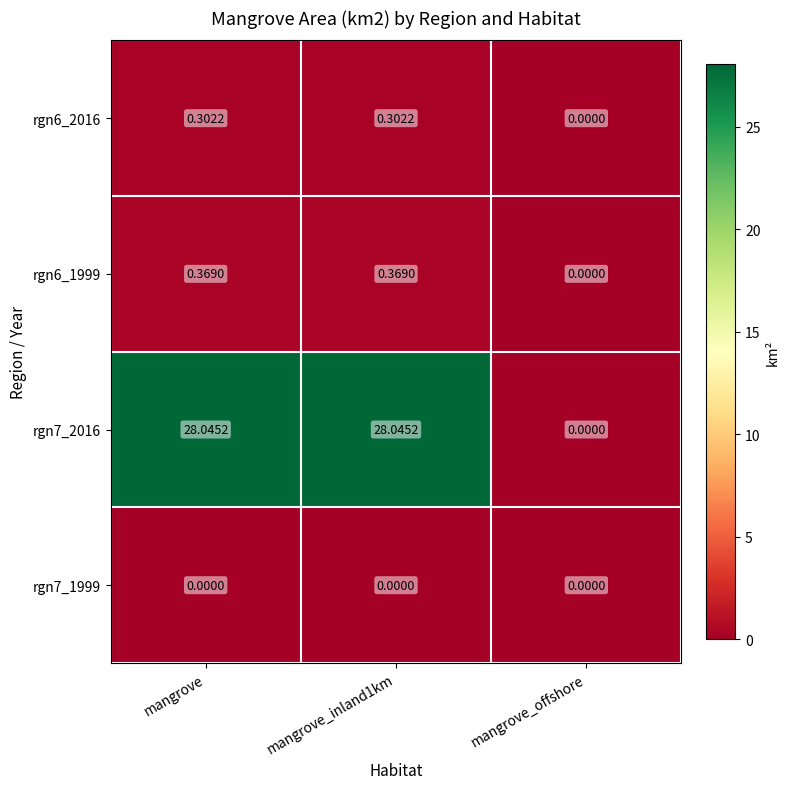

Which series has the largest range (max minus min)?

rgn7_2016